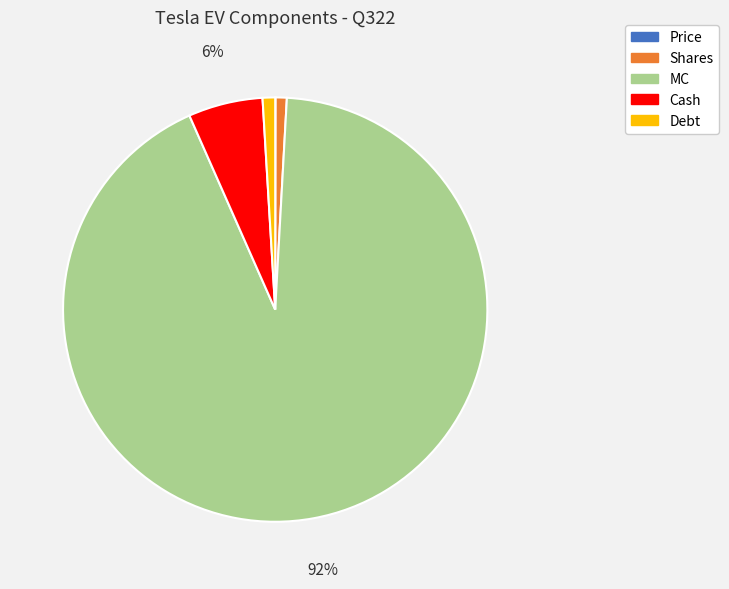

Which has a higher value, Cash or Debt?

Cash